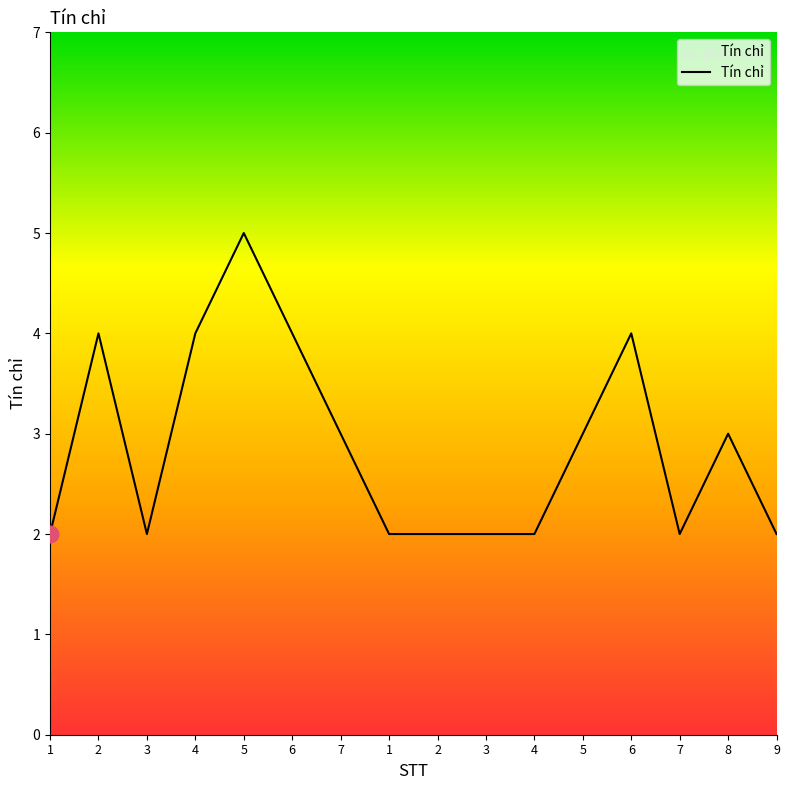

Where is the first local minimum?

3